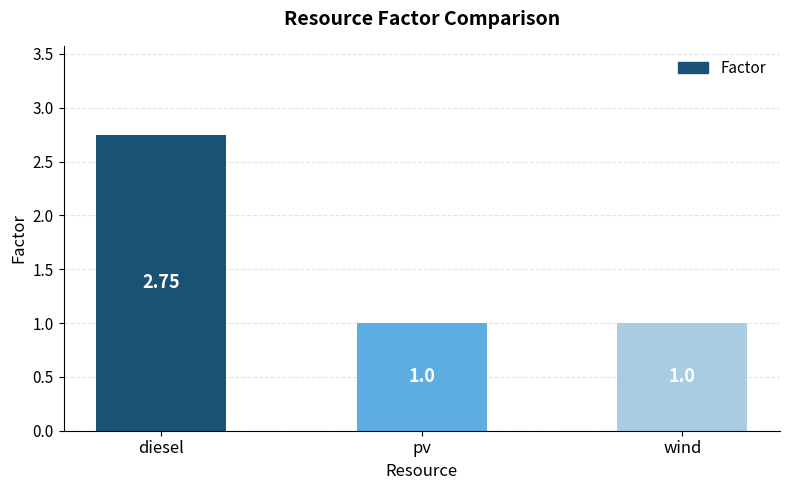

Which label corresponds to the largest value in the chart?

diesel